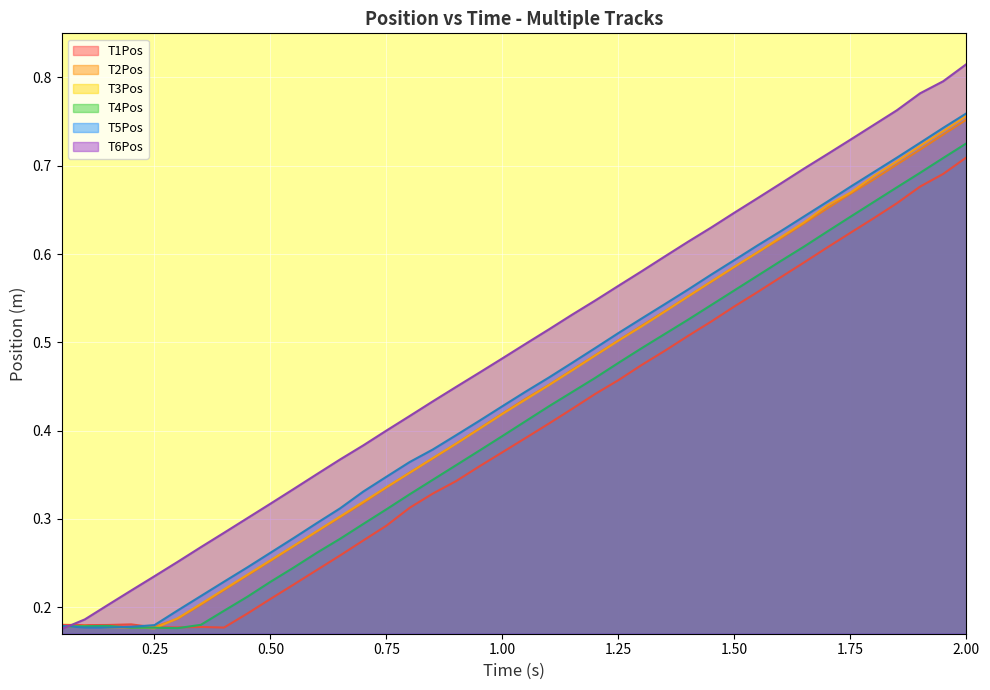

List the series in order of their peak value, highest first.

T6Pos, T5Pos, T3Pos, T2Pos, T4Pos, T1Pos